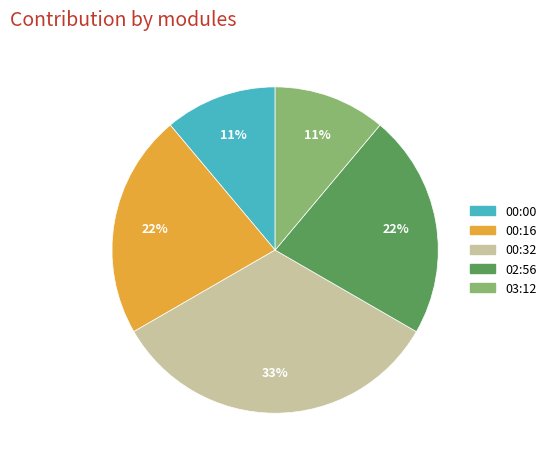

Which category has the biggest portion of the pie?

00:32